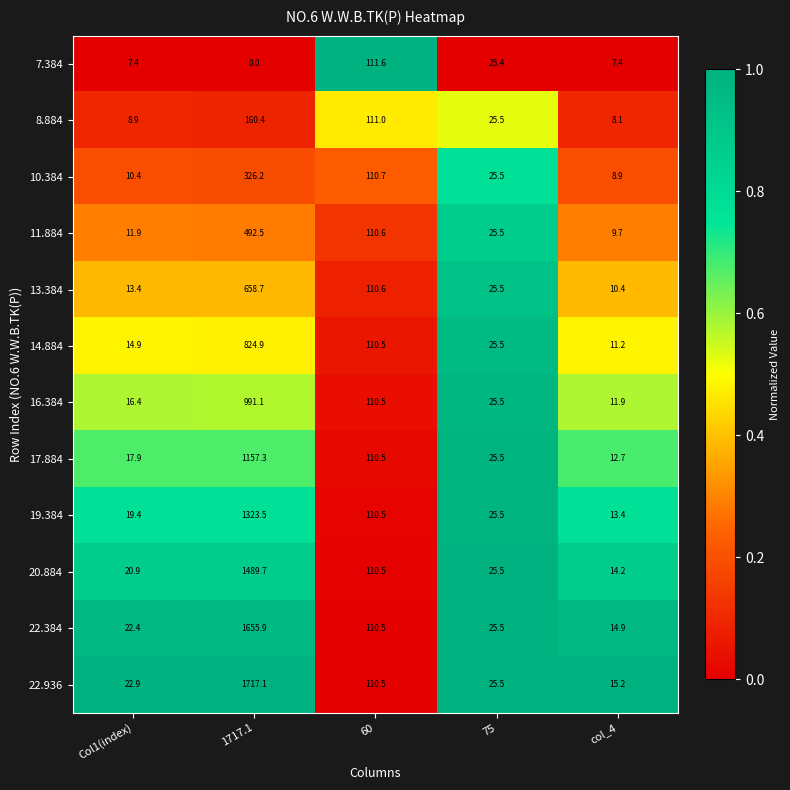

Is it true that 11.884 equals 9.7 at col_4?

True